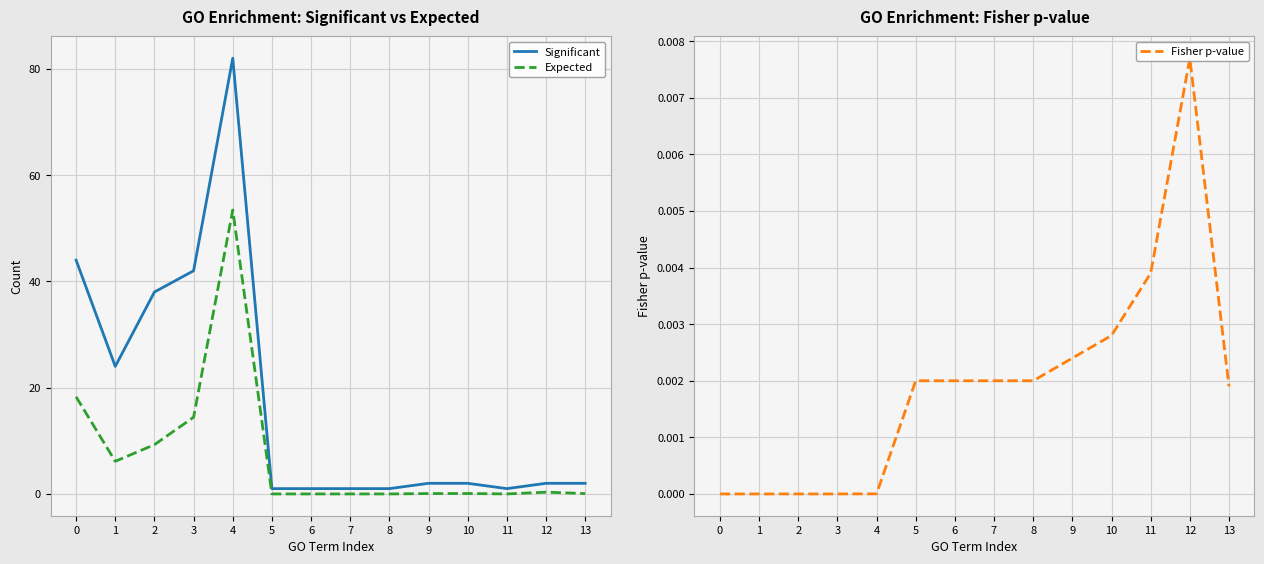

Between 4 and 6, which is larger?

4